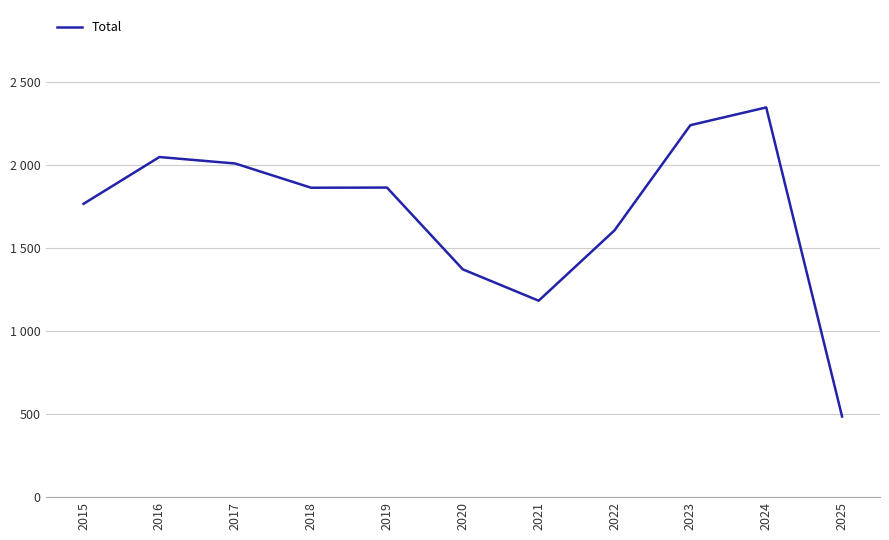

Is this an area chart (filled region under the line)?

No